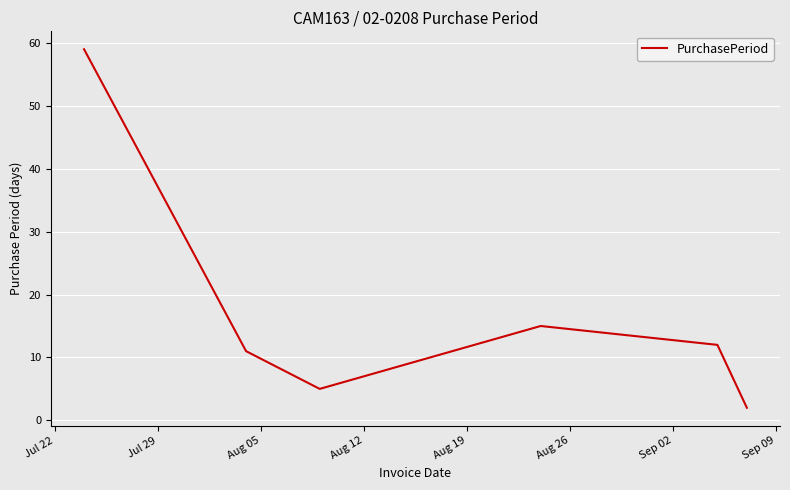

What is the average value?

17